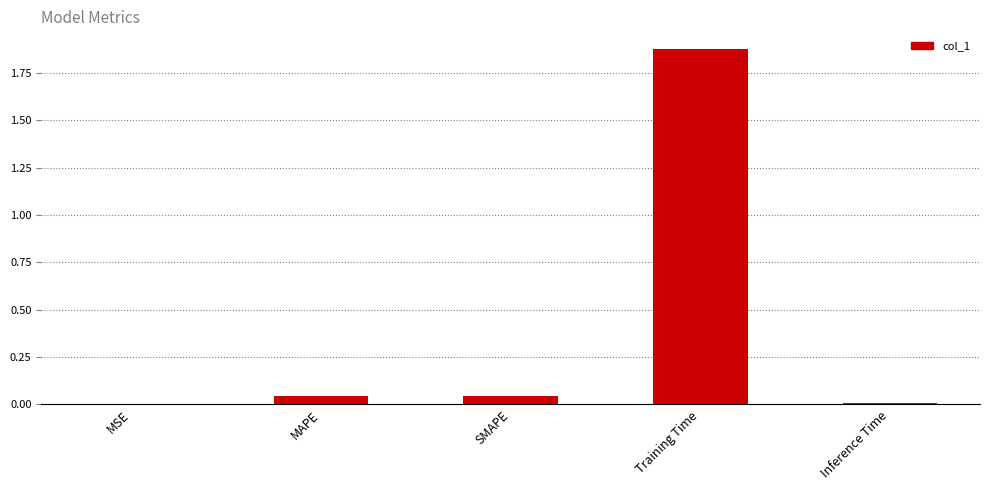

Between MAPE and Inference Time, which is larger?

MAPE